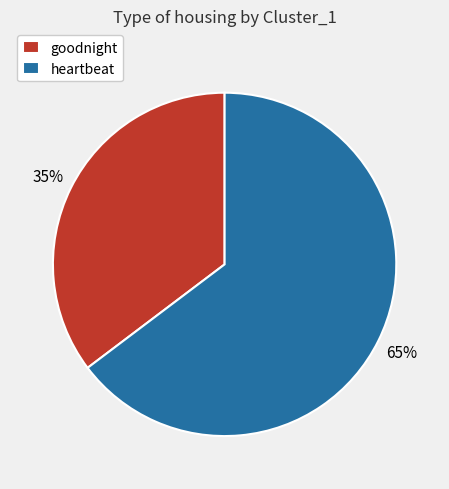

Between goodnight and heartbeat, which is larger?

heartbeat